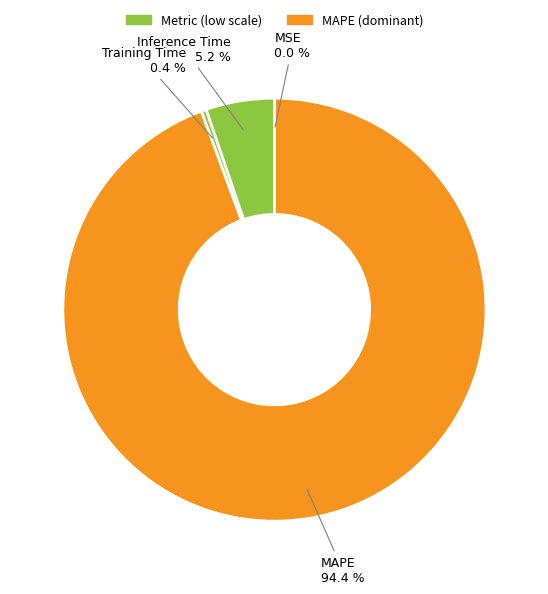

Is there a majority slice in this chart?

Yes